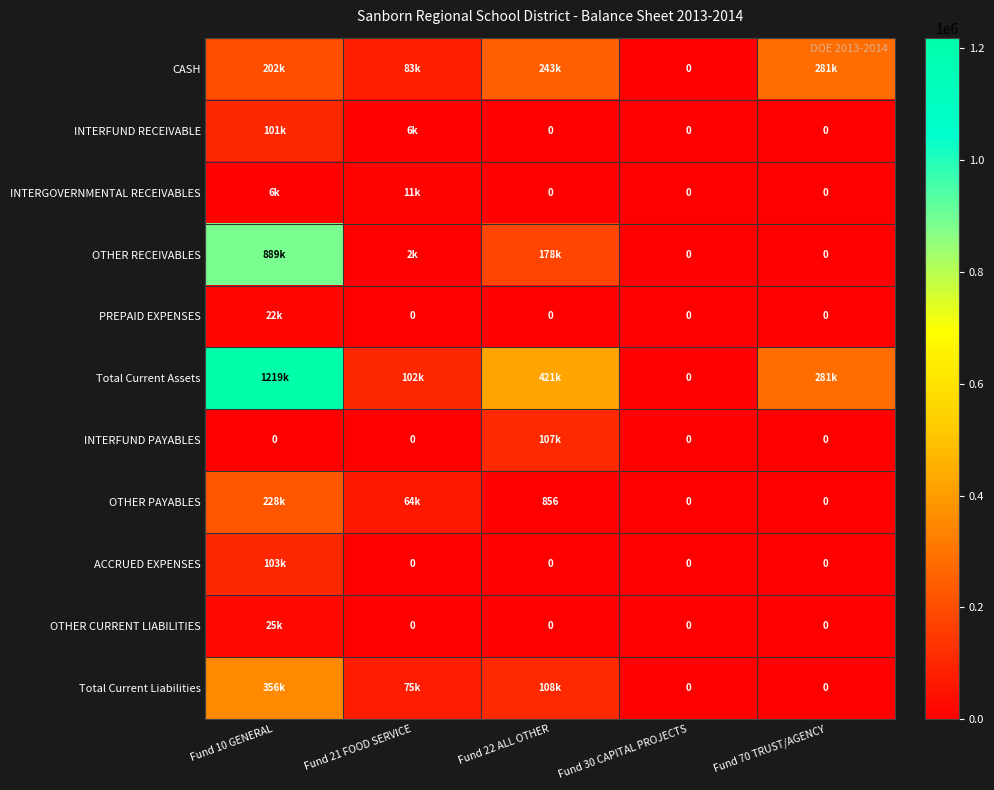

Which series changed the most between Fund 10 GENERAL and Fund 70 TRUST/AGENCY?

Total Current Assets